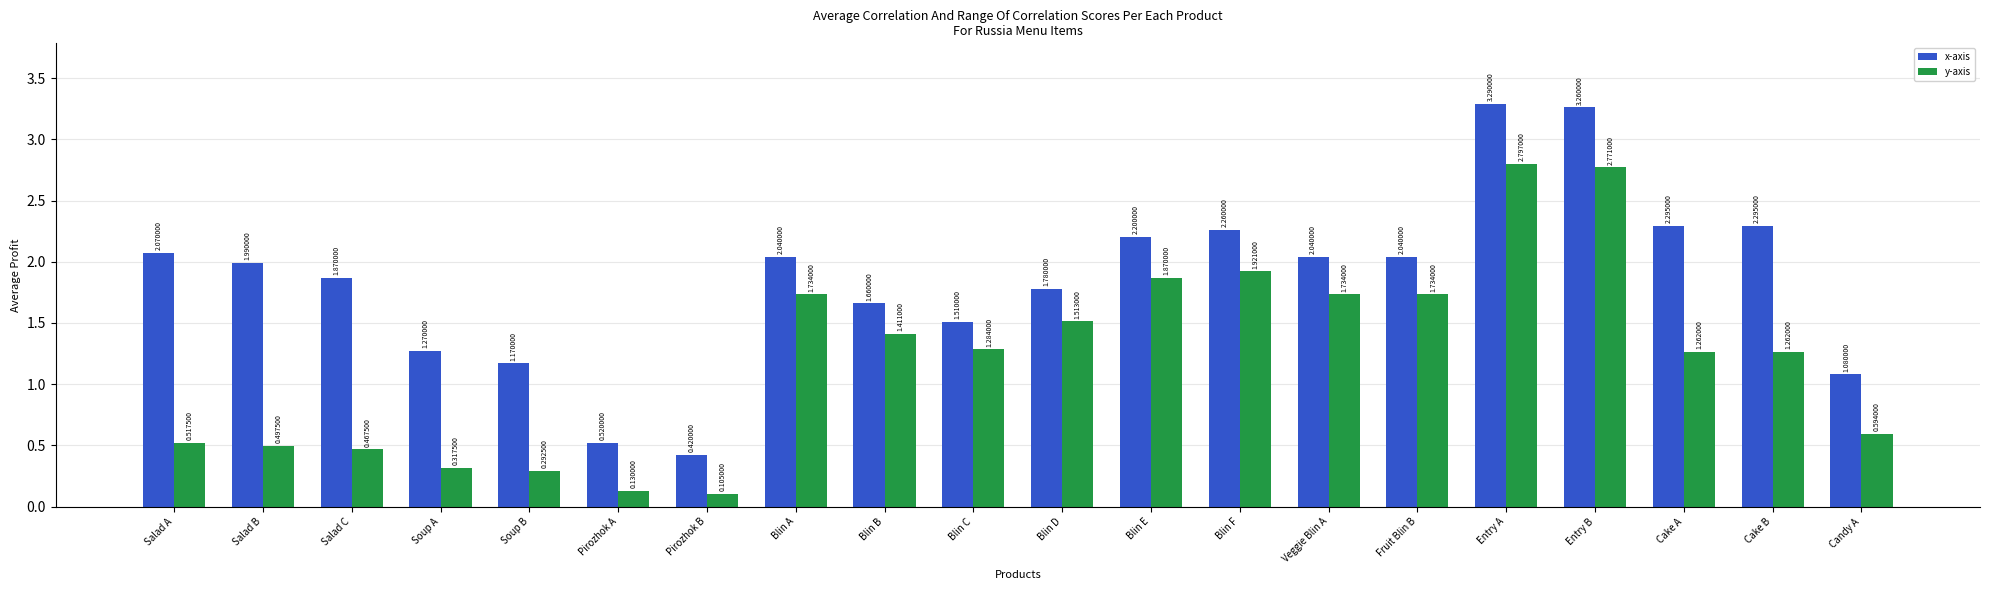

At which label does y-axis reach its minimum?

Pirozhok B